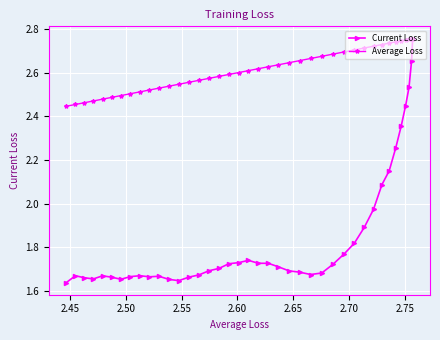

How many distinct data groups are displayed?

2